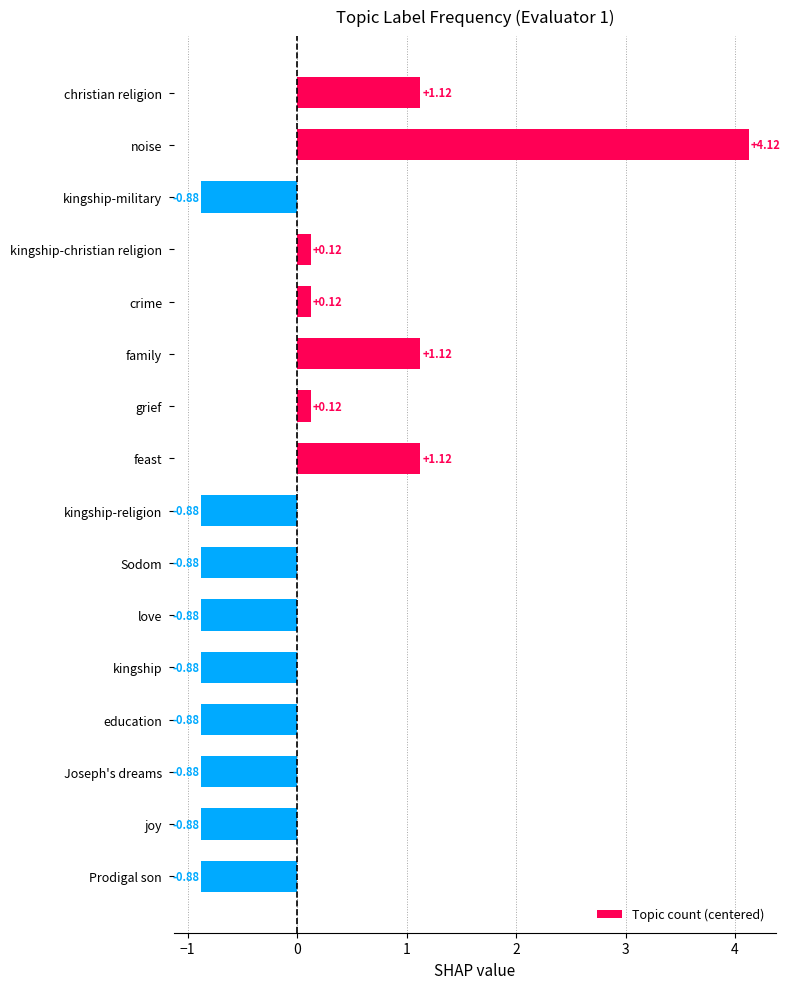

What is the change in value from feast to kingship-religion?

-2.0